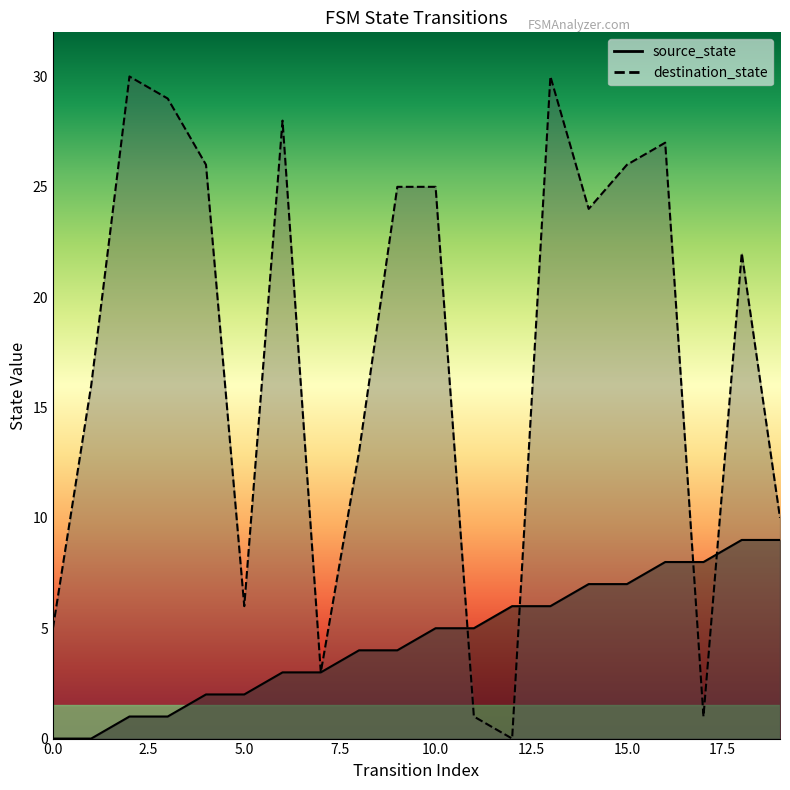

Reading left to right, list all the values displayed in this chart.

source_state: 0=0	1=0	2=1	3=1	4=2	5=2	6=3	7=3	8=4	9=4	10=5	11=5	12=6	13=6	14=7	15=7	16=8	17=8	18=9	19=9
destination_state: 0=5	1=16	2=30	3=29	4=26	5=6	6=28	7=3	8=13	9=25	10=25	11=1	12=0	13=30	14=24	15=26	16=27	17=1	18=22	19=10